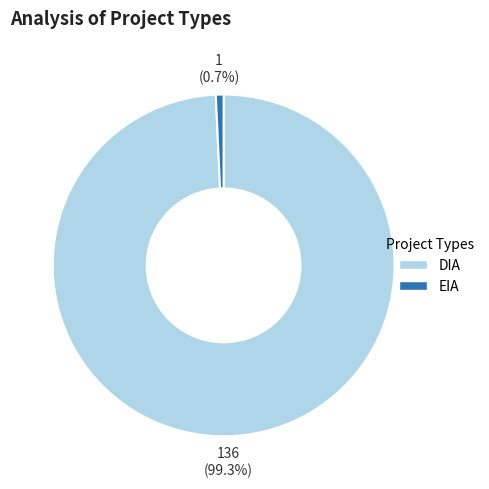

Is there a majority slice in this chart?

Yes